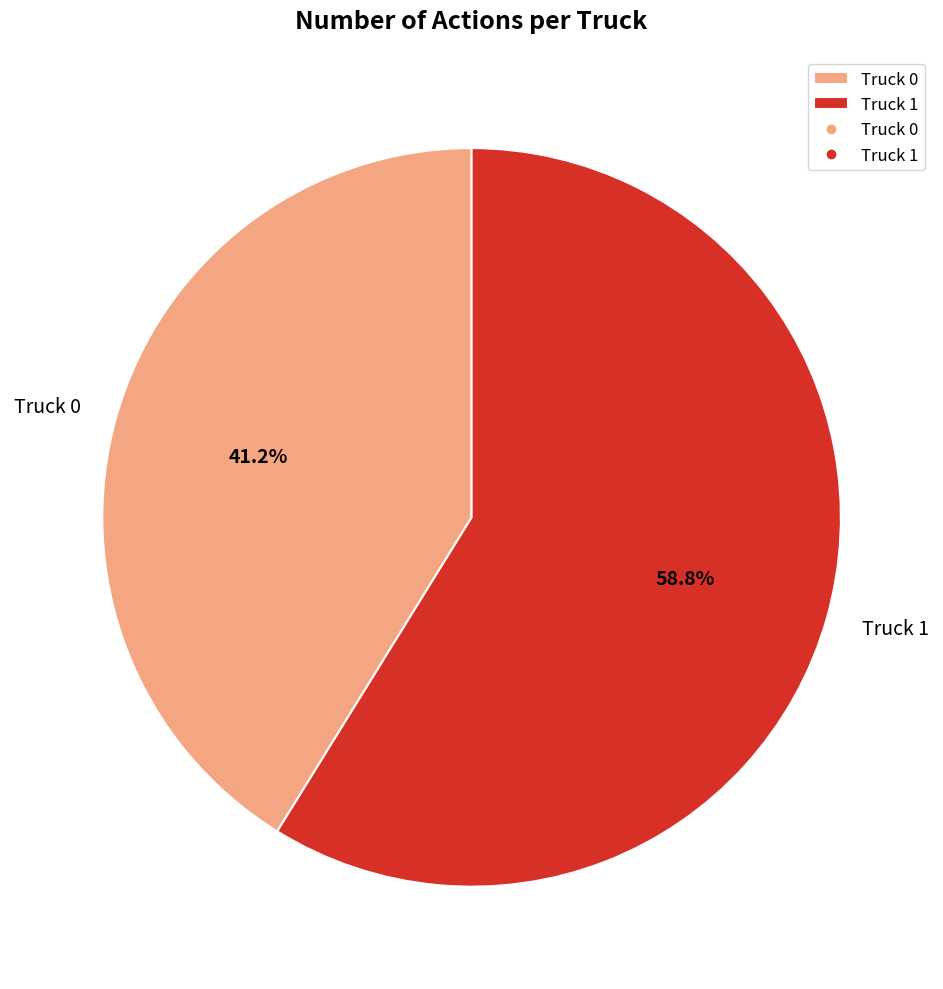

Which slice is the largest?

Truck 1